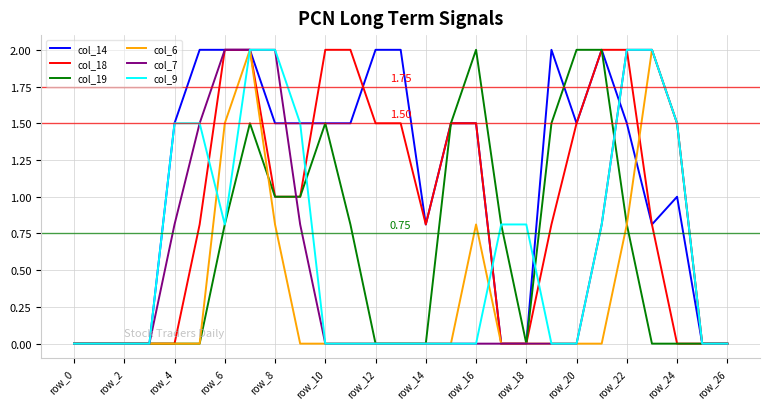

Which series has the largest total across all categories?

col_14